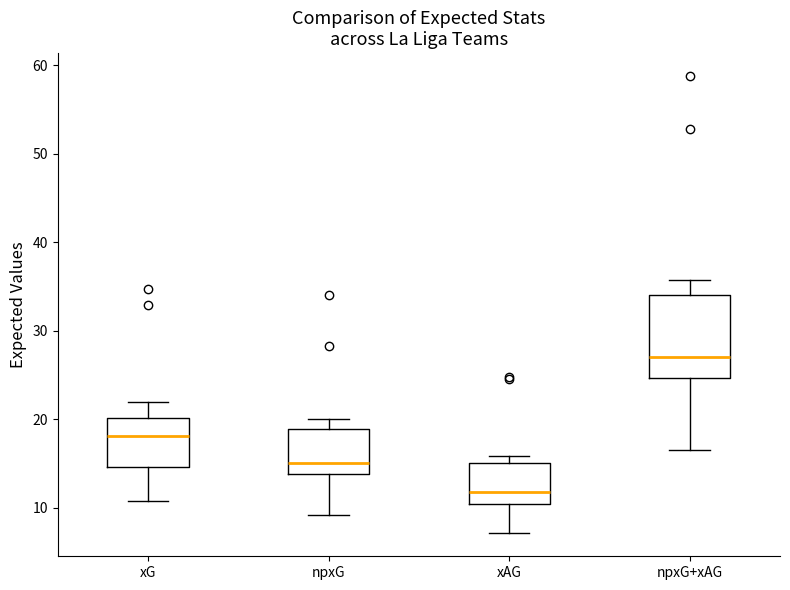

Where is the upper edge of the box for xG on the y-axis? The values are not printed on the chart, so give them approximately, as read against the axis.

20